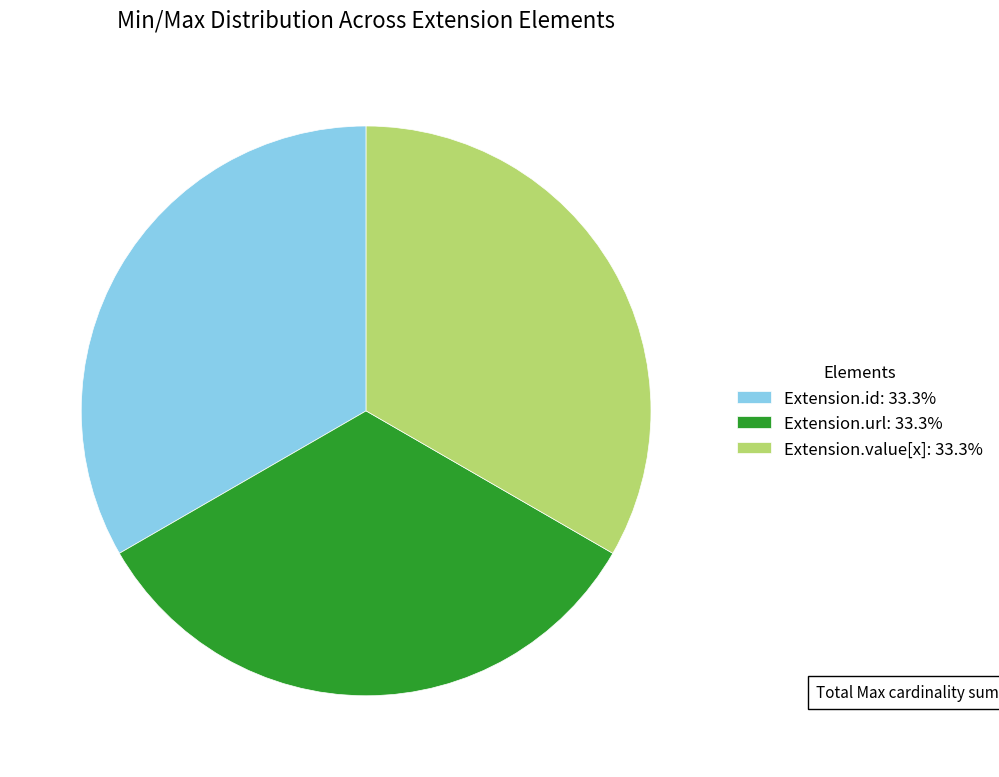

Is the sum of Extension.value[x]: 33.3% and Extension.url: 33.3% greater than half?

Yes